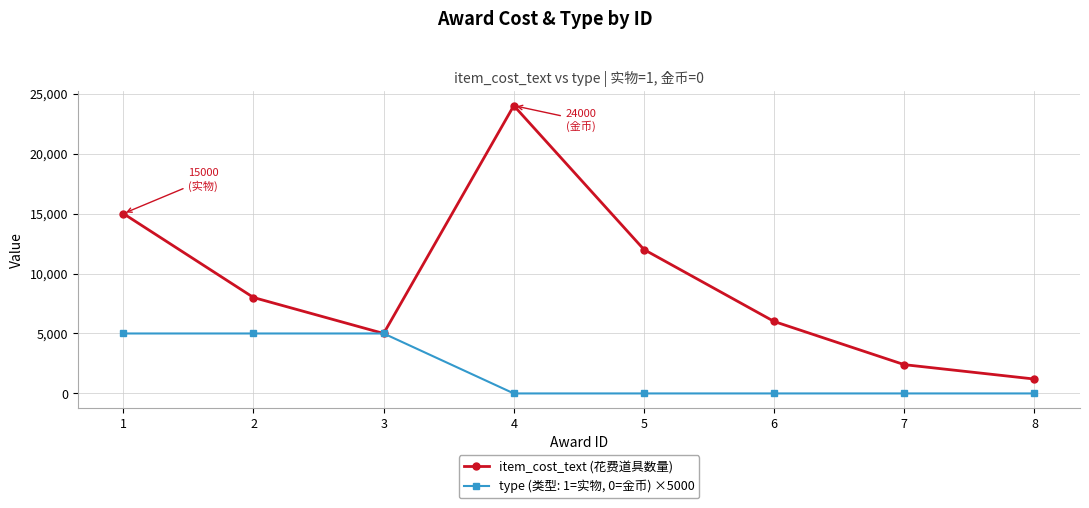

Which series changed the most between 2 and 7?

item_cost_text (花费道具数量)